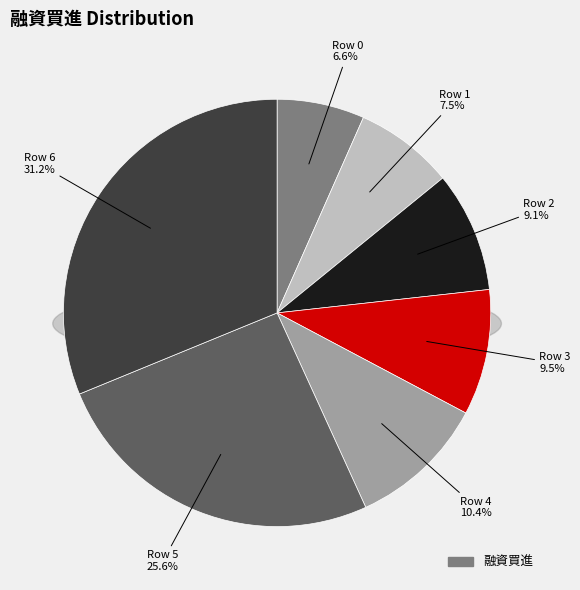

Does 4 represent more than half of the total?

No